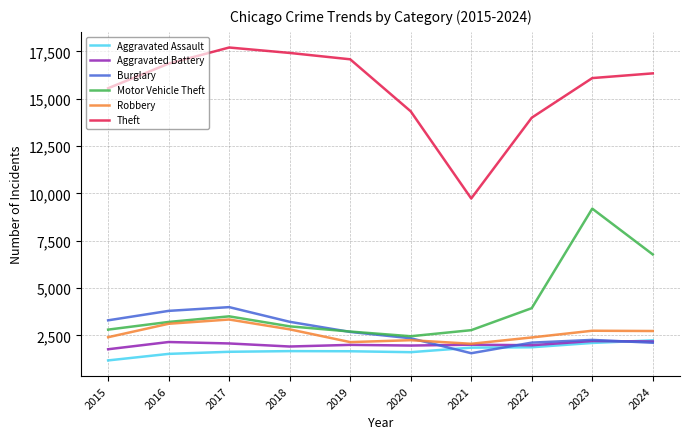

Where is the first local minimum for Theft?

2021